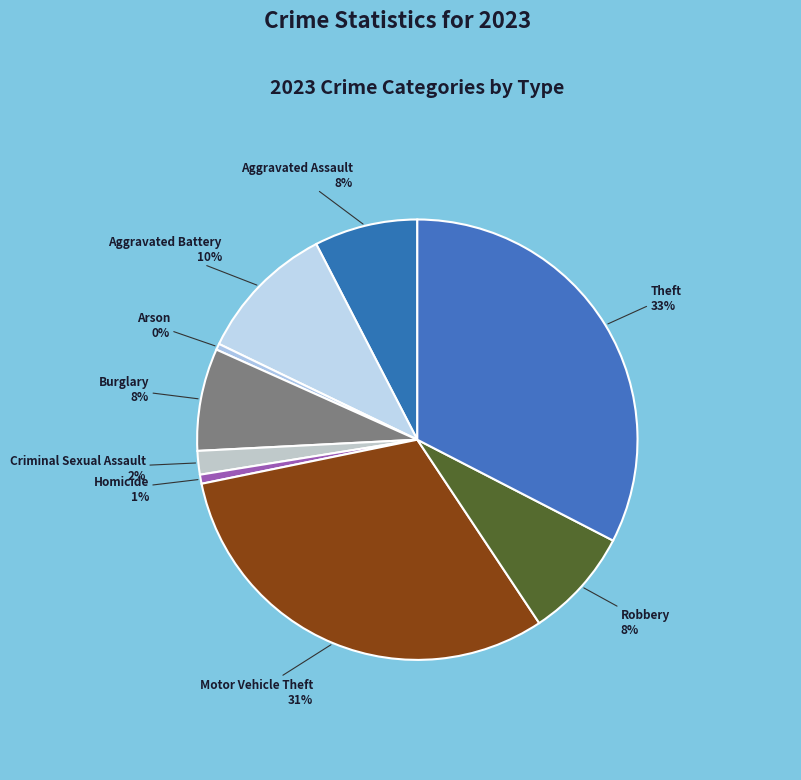

To the nearest percent, what is the difference between the Motor Vehicle Theft and Criminal Sexual Assault slice percentages?

29%